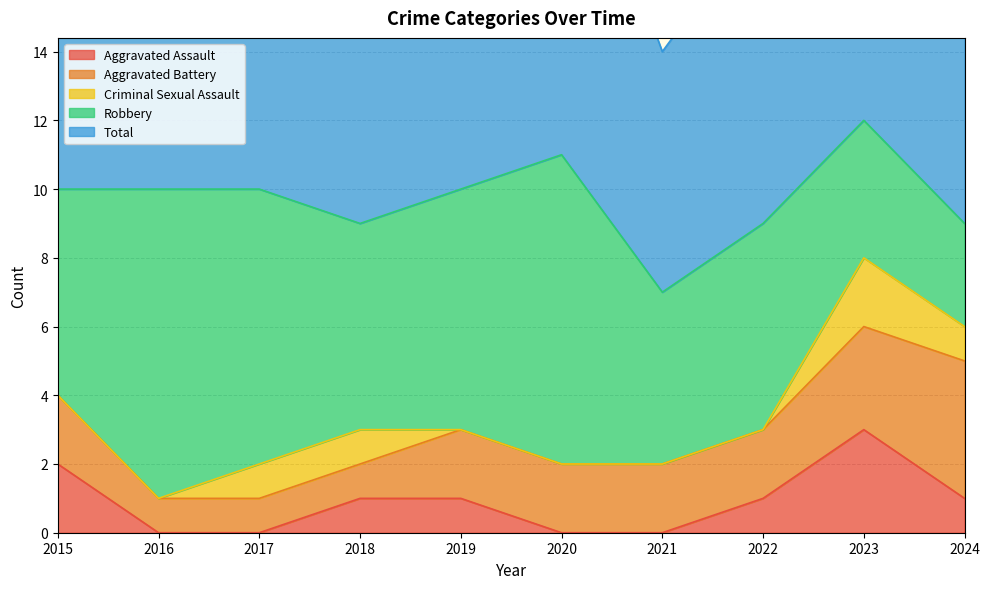

Which series has the widest spread of values?

Robbery